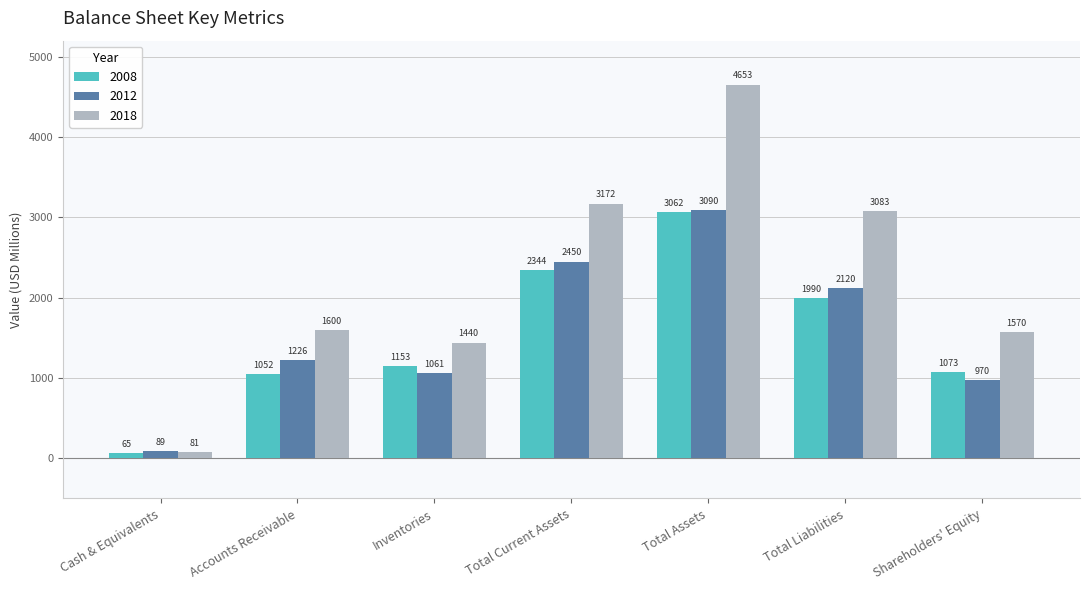

The 2018 series shows 1570 at Shareholders' Equity. True or false?

True